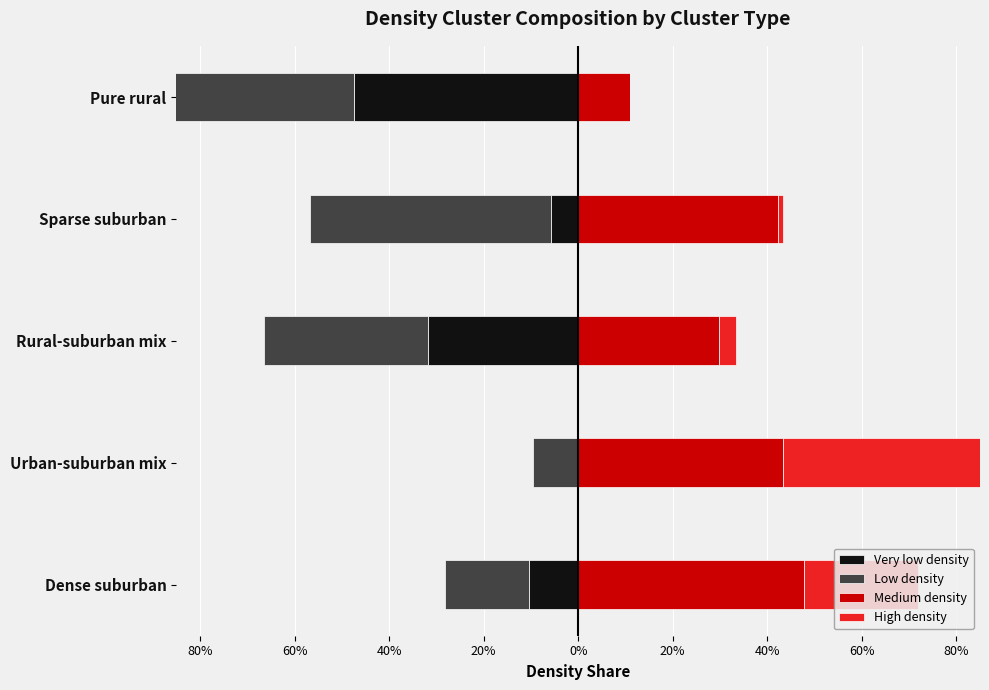

True or false: High density has a value of 0.1 at Rural-suburban mix.

False